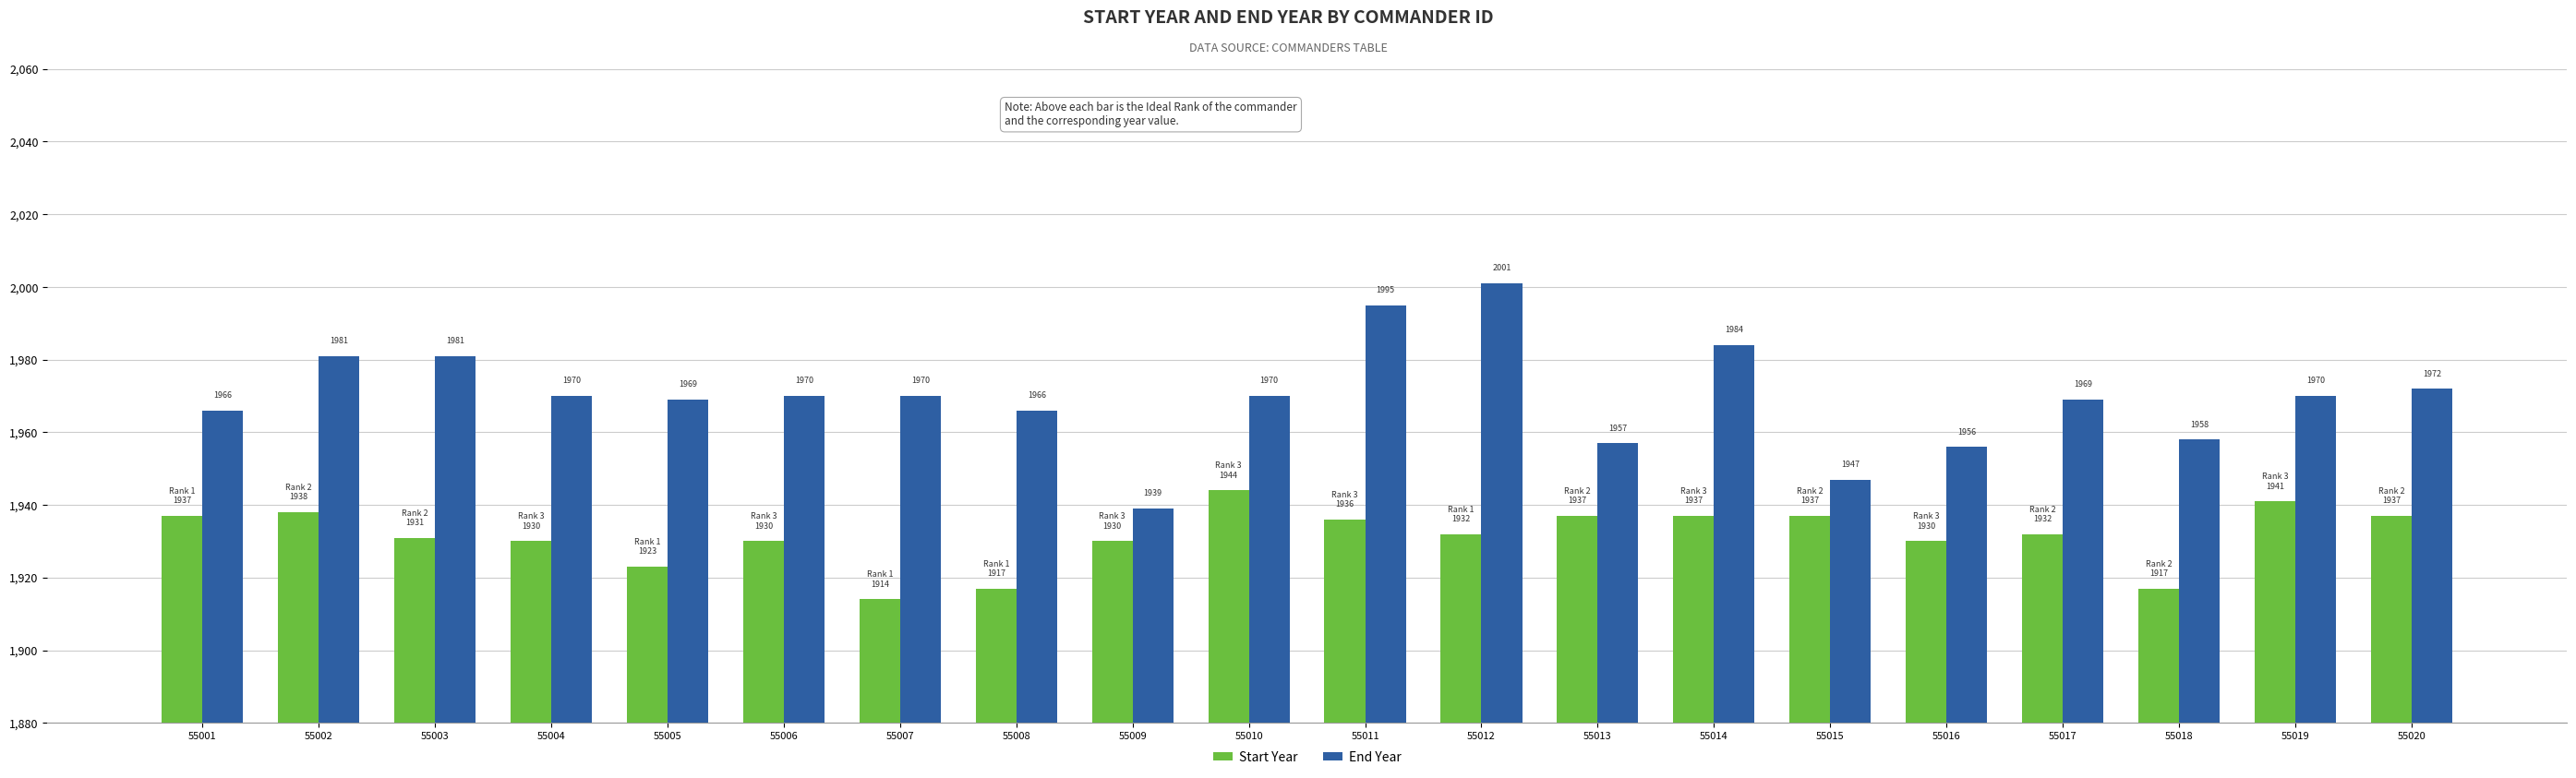

At which category is the sum across all series the highest?

55012